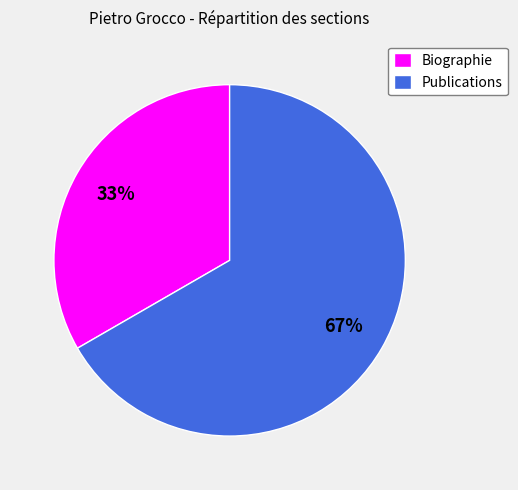

How many segments does this pie chart have?

2